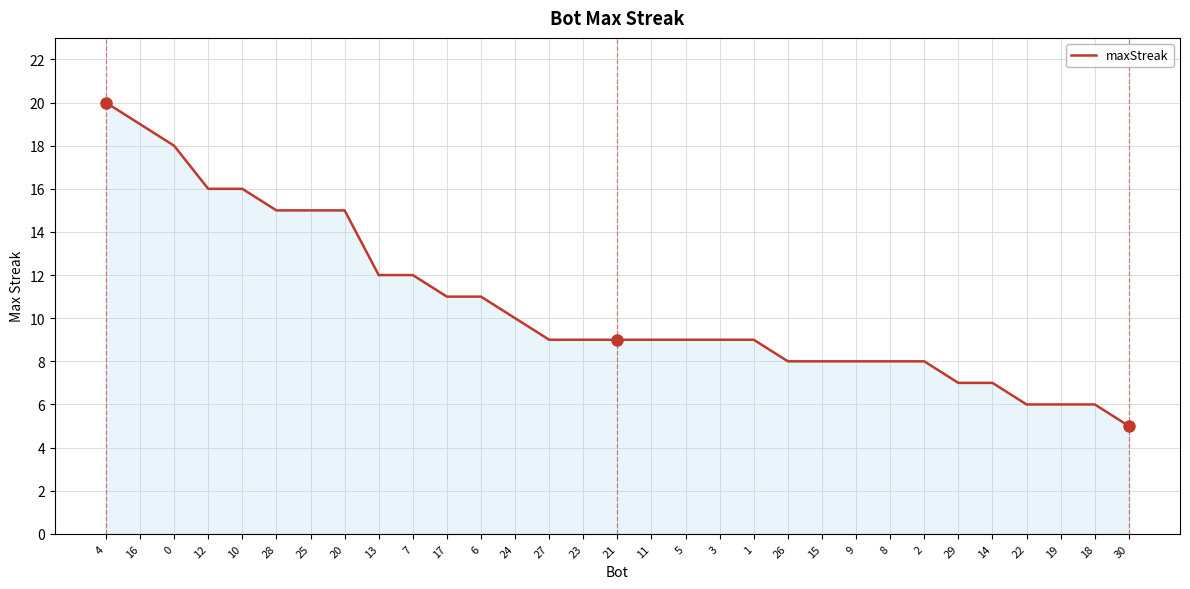

The value at 26 is 13. True or false?

False